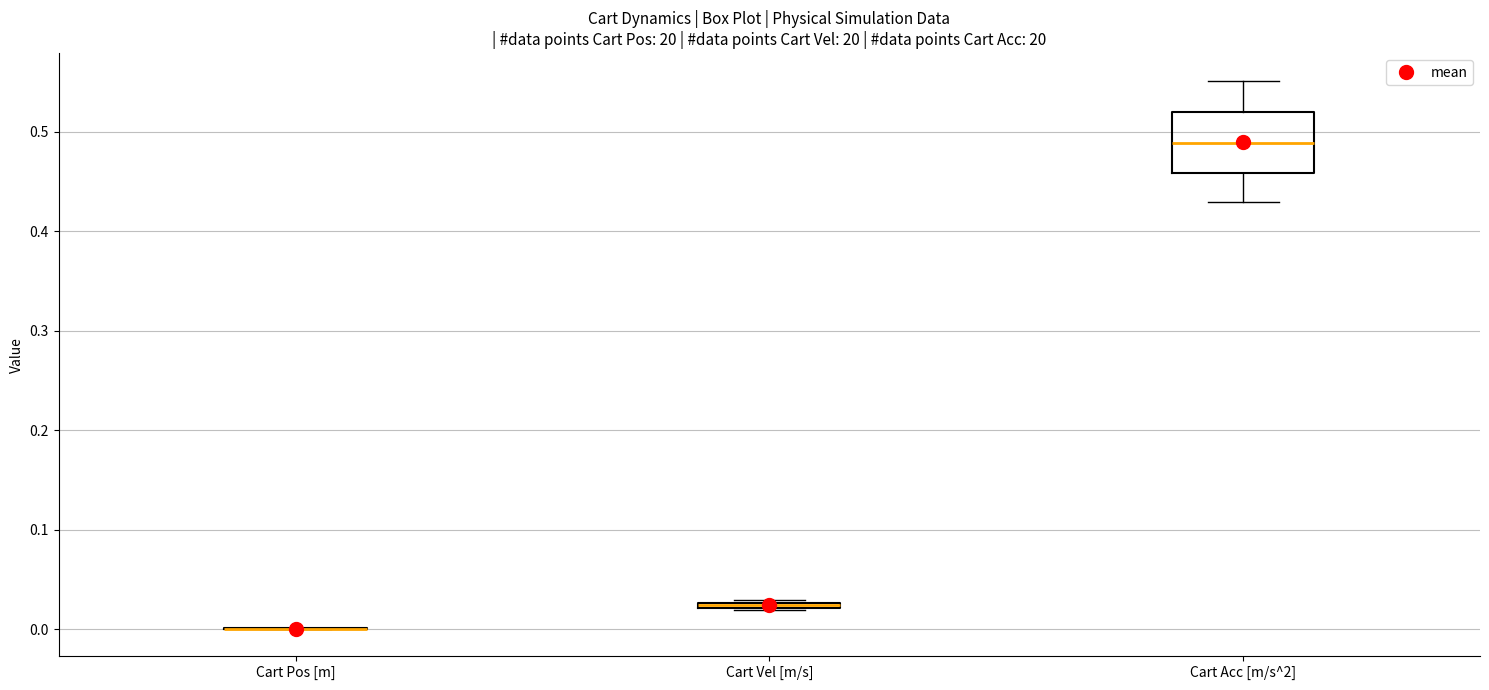

Where is the lower edge of the box for Cart Acc [m/s^2] on the y-axis? The values are not printed on the chart, so give them approximately, as read against the axis.

0.46